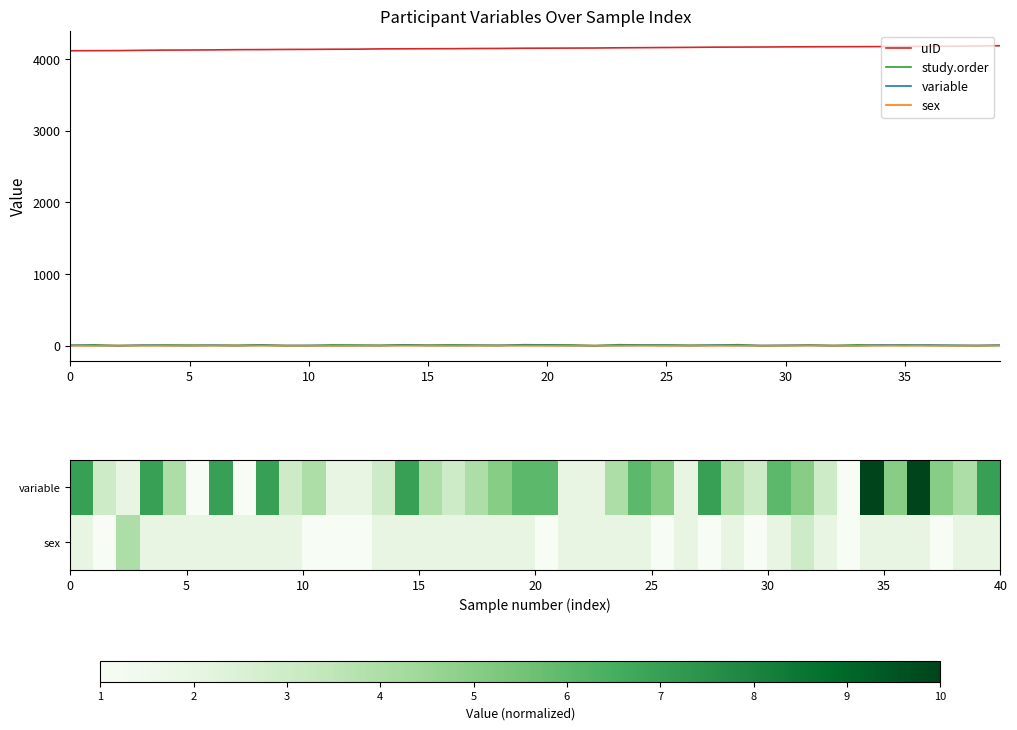

The study.order series shows 11 at 35. True or false?

True